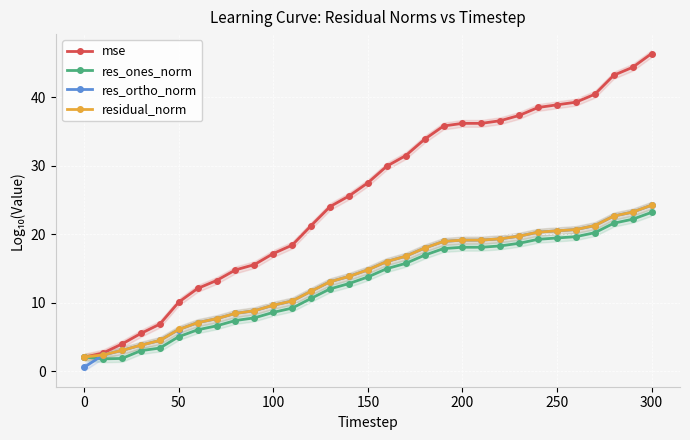

What is the minimum value for mse?

2.0